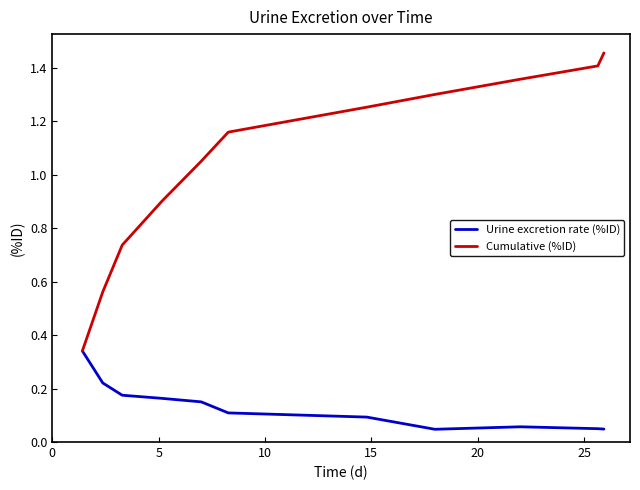

Rank the series by their maximum value, from lowest to highest.

Urine excretion rate (%ID), Cumulative (%ID)